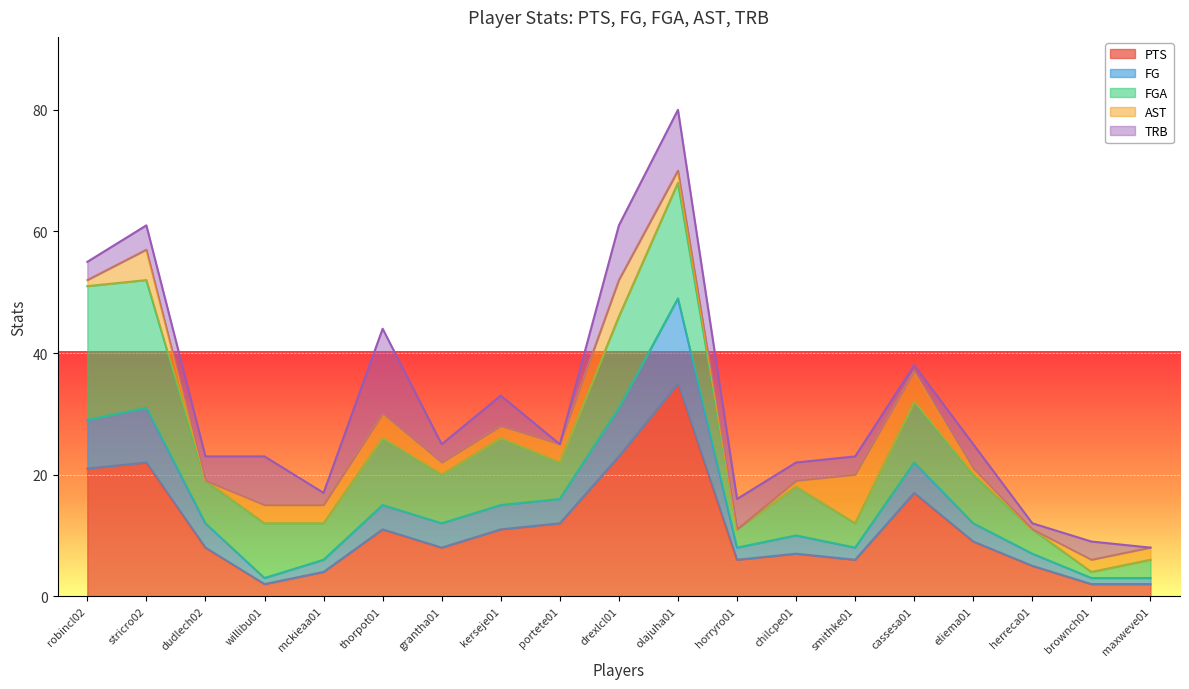

The value of PTS at grantha01 is 13. True or false?

False